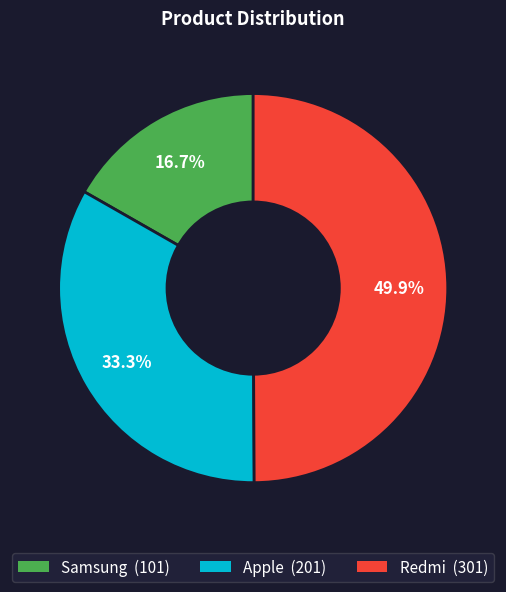

Does Samsung represent more than half of the total?

No